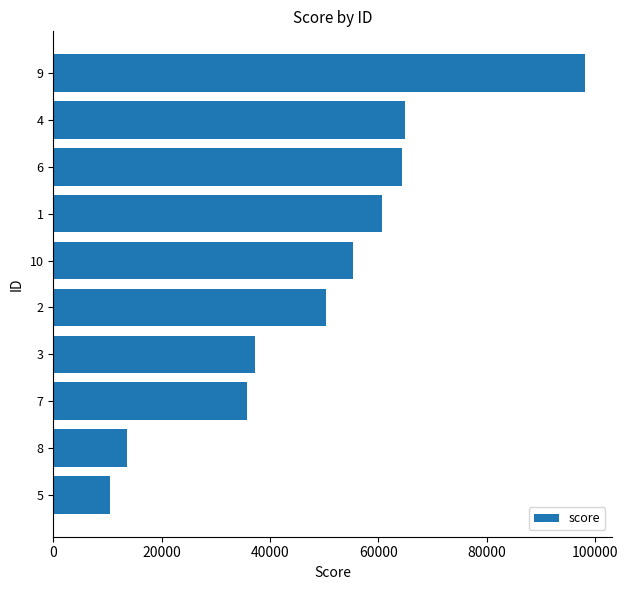

Reading bottom to top, what are all the values shown in this chart?

5=10437	8=13602	7=35771	3=37268	2=50338	10=55321	1=60667	6=64342	4=64996	9=98164